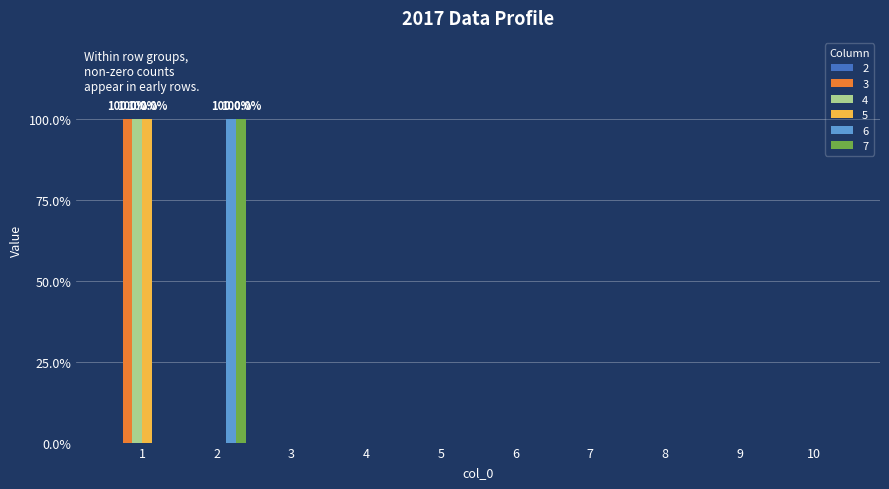

Does the chart contain stacked bars?

No